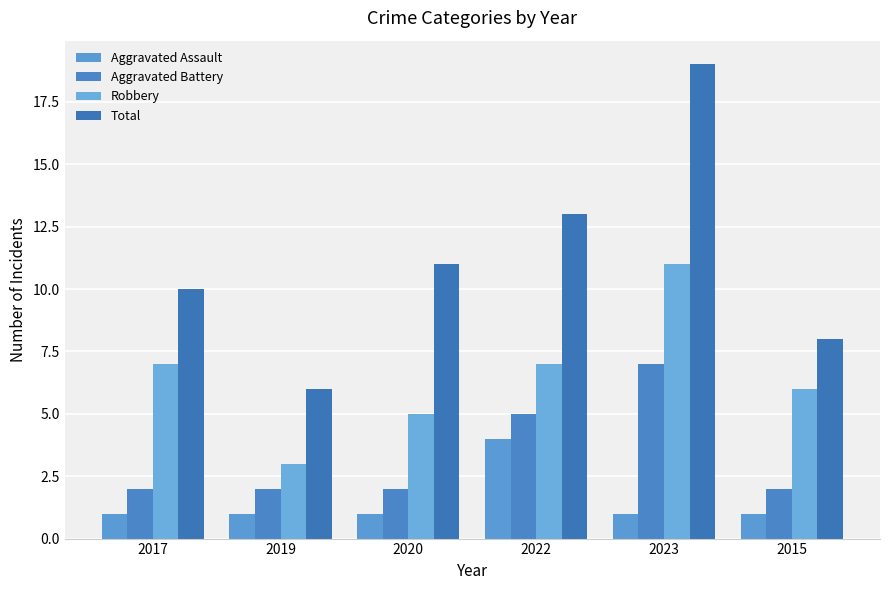

List the series in order of their peak value, lowest first.

Aggravated Assault, Aggravated Battery, Robbery, Total